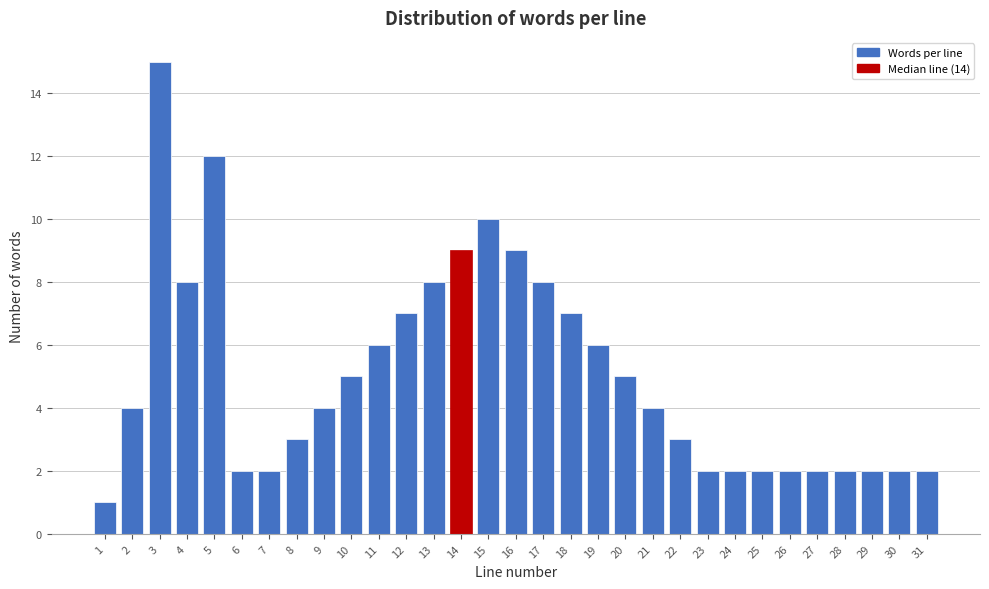

What is the sum of all values?

156